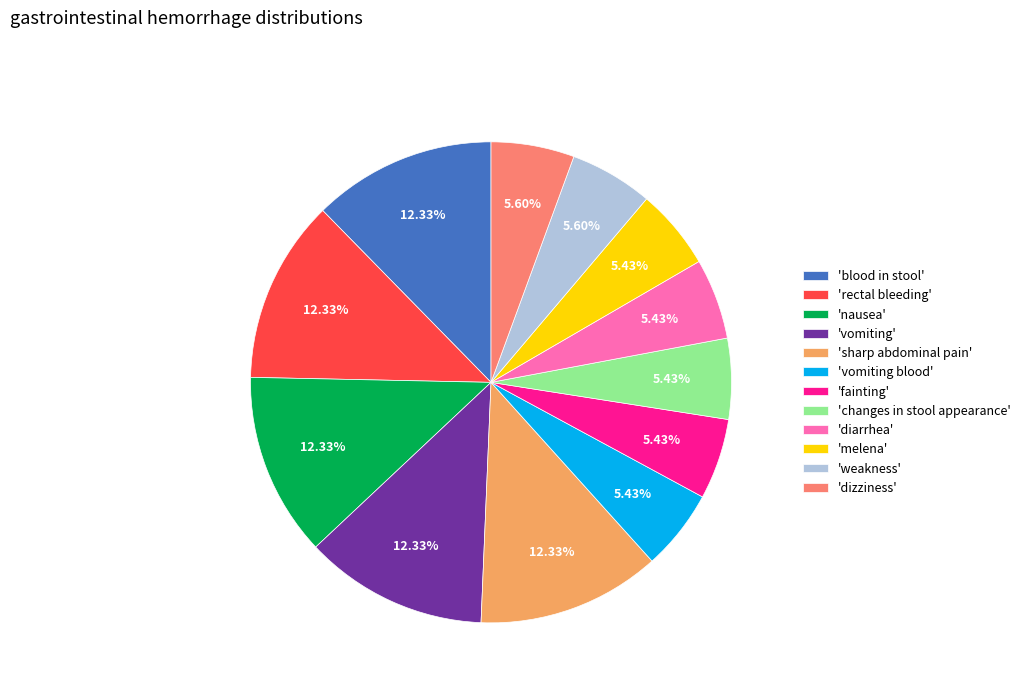

Does 'vomiting blood' represent more than half of the total?

No